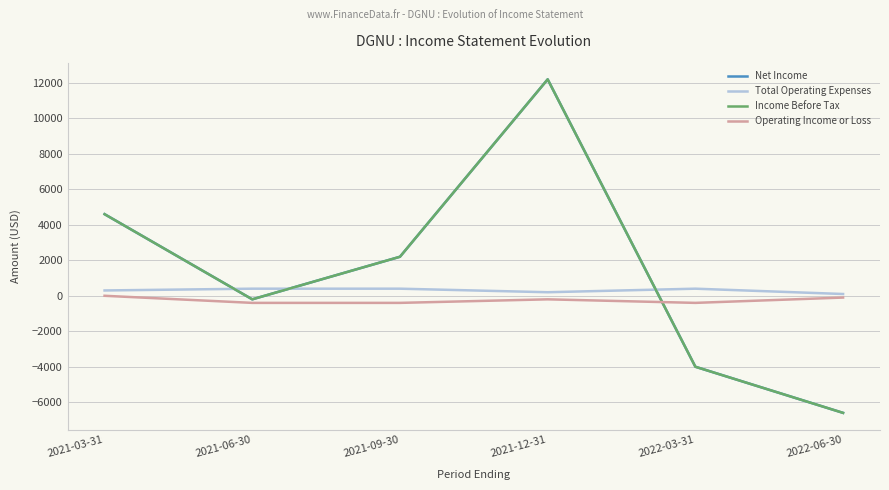

In Operating Income or Loss, how many points are lower than both neighbors (excluding endpoints)?

1